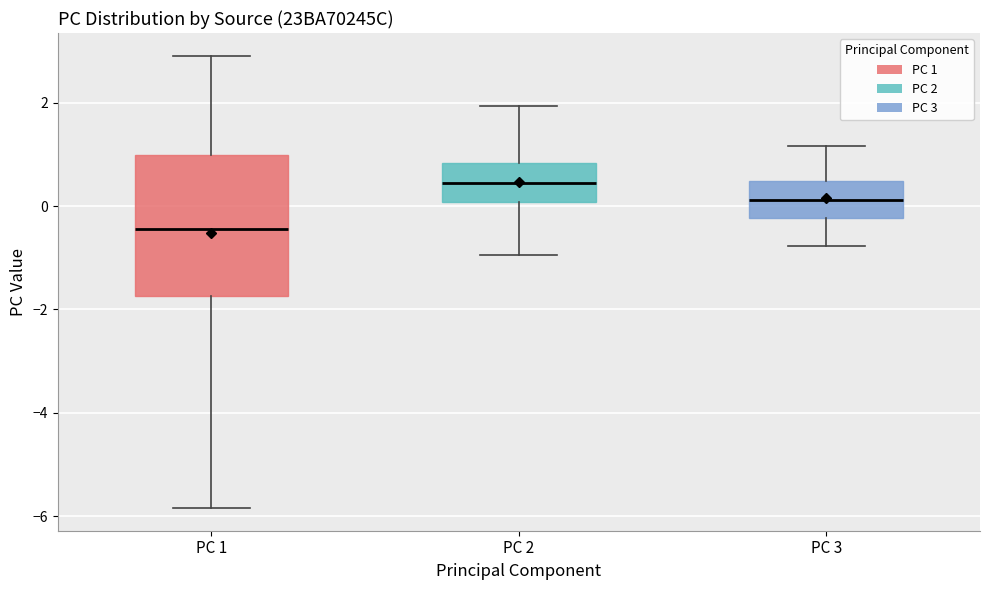

Which box's median line is the lowest?

PC 1